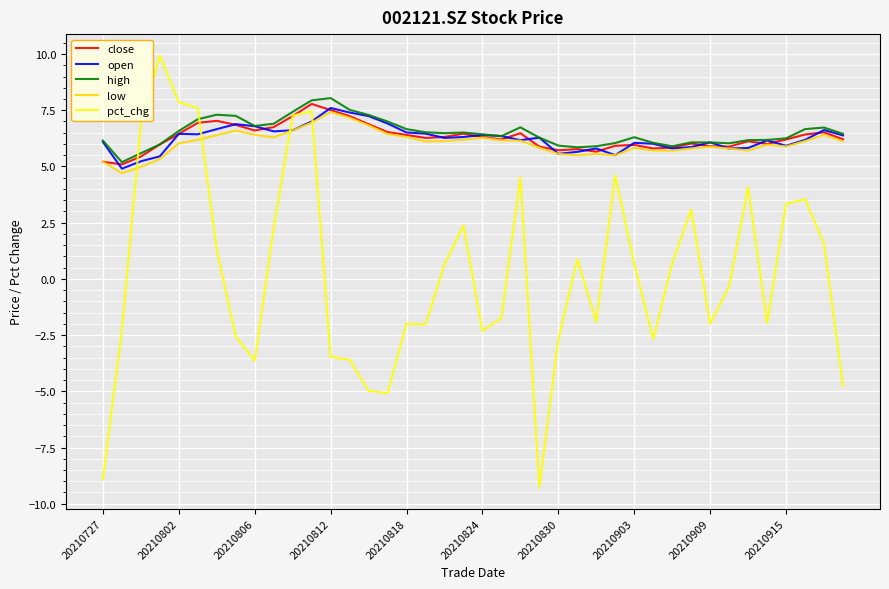

What is the minimum value shown in the chart?

-9.3